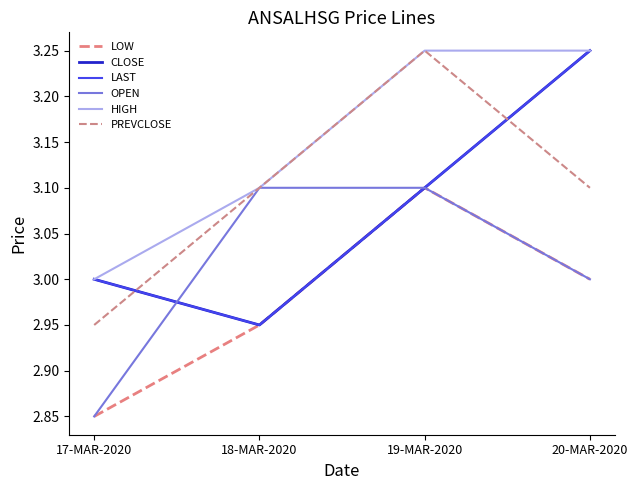

Is this an area chart (filled region under the line)?

No